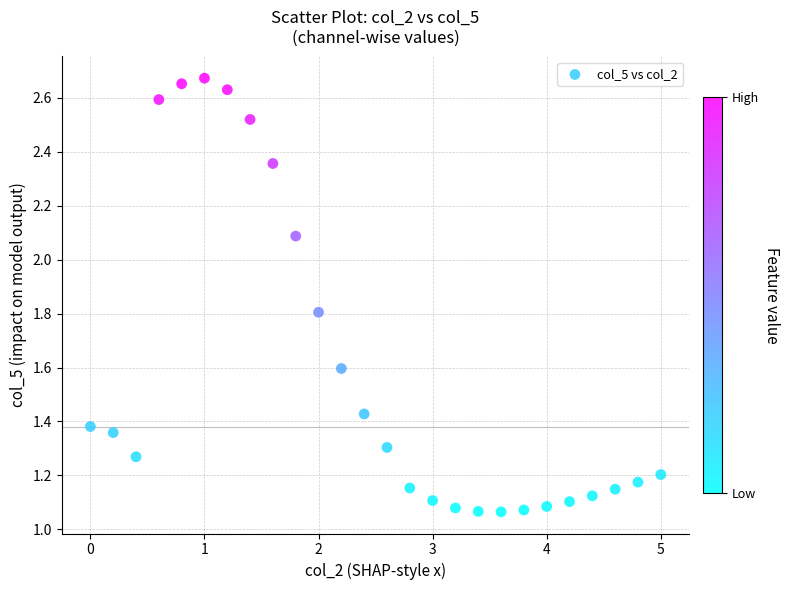

What is the range of X values (max minus min)?

5.0